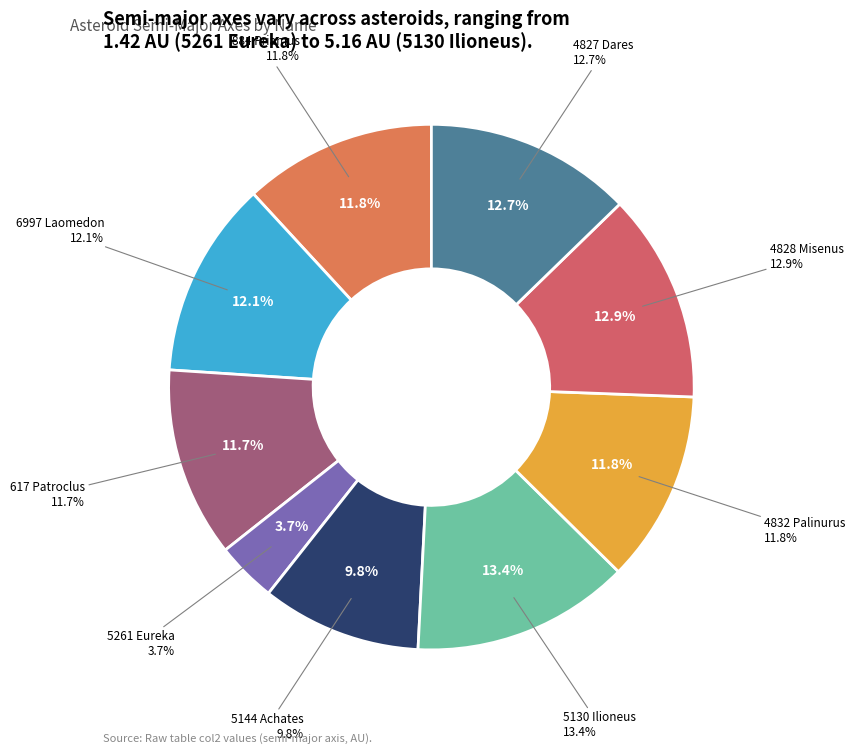

What portion of the pie excludes 884 Priamus?

88.2%